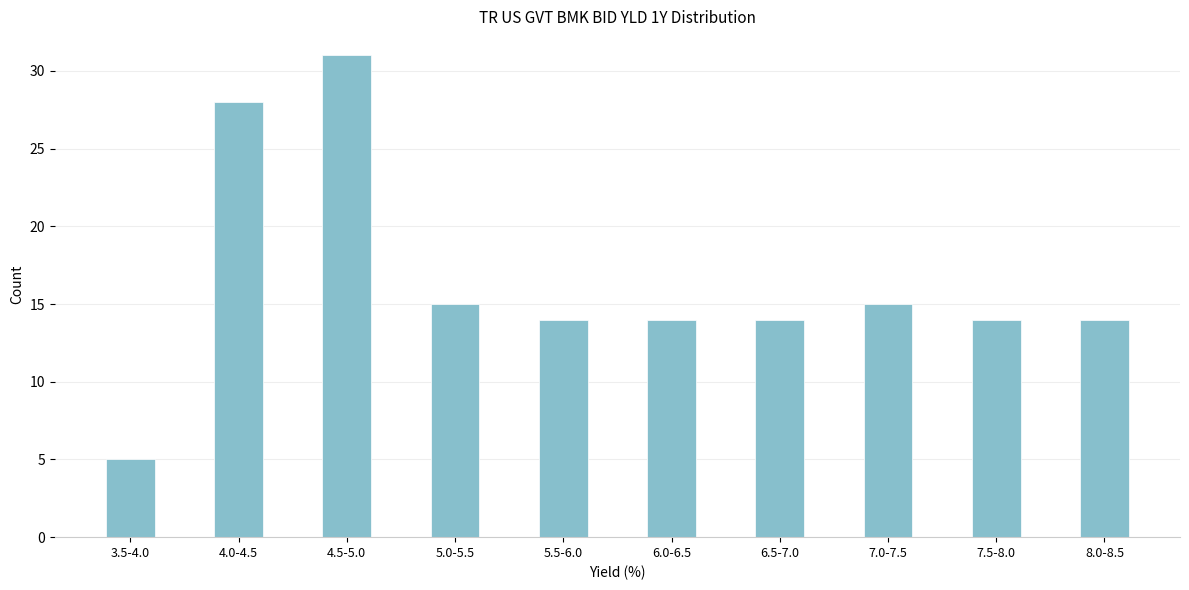

Reading right to left, what are all the values shown in this chart?

8.0-8.5=14	7.5-8.0=14	7.0-7.5=15	6.5-7.0=14	6.0-6.5=14	5.5-6.0=14	5.0-5.5=15	4.5-5.0=31	4.0-4.5=28	3.5-4.0=5